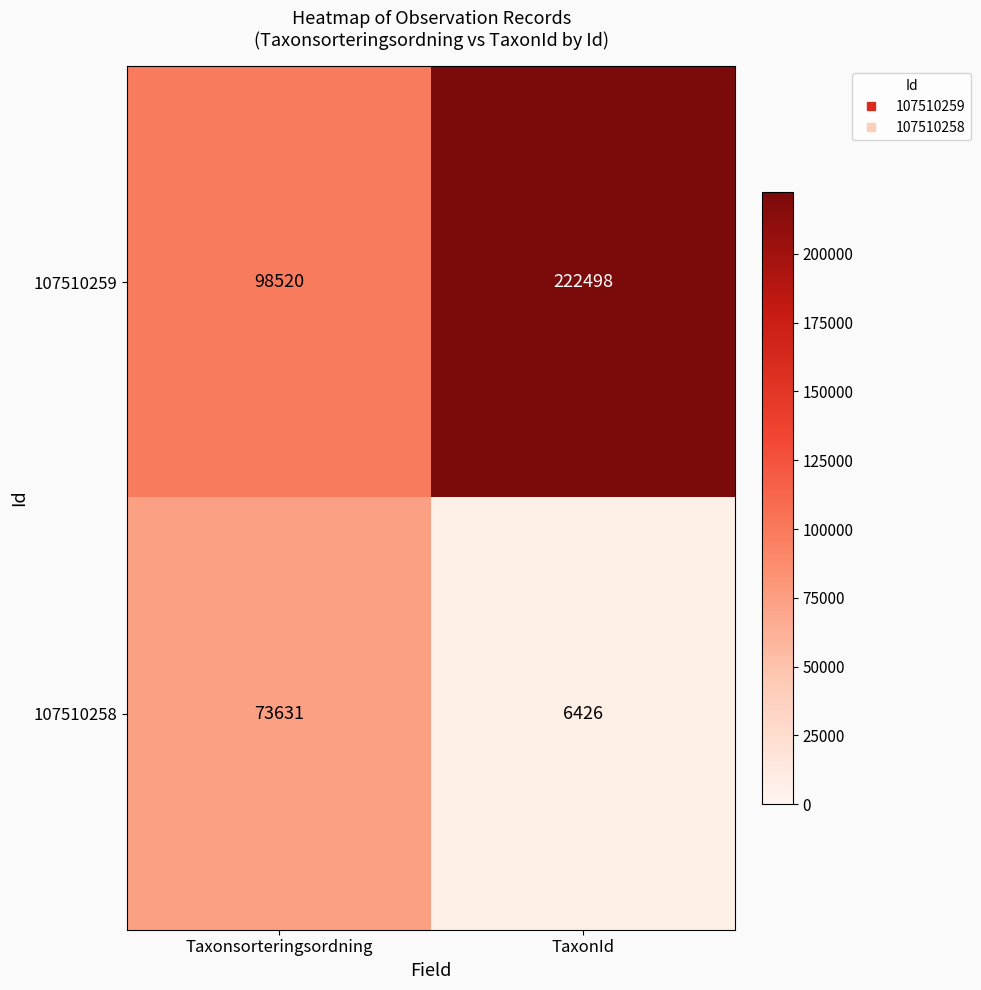

Which label corresponds to the smallest value in the chart?

TaxonId